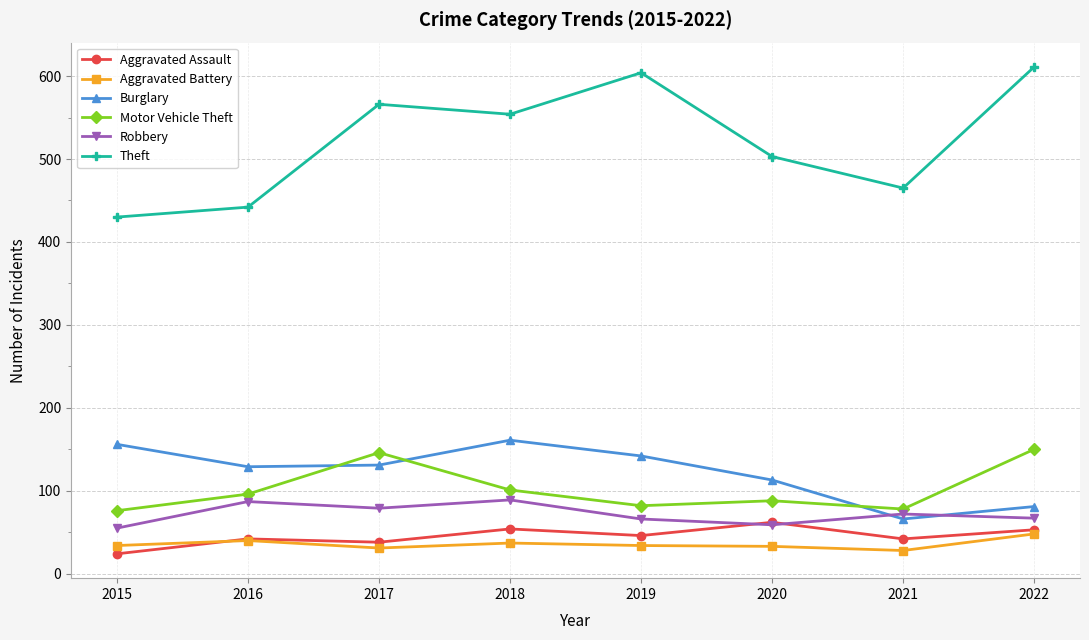

The value of Aggravated Assault at 2021 is 42. True or false?

True